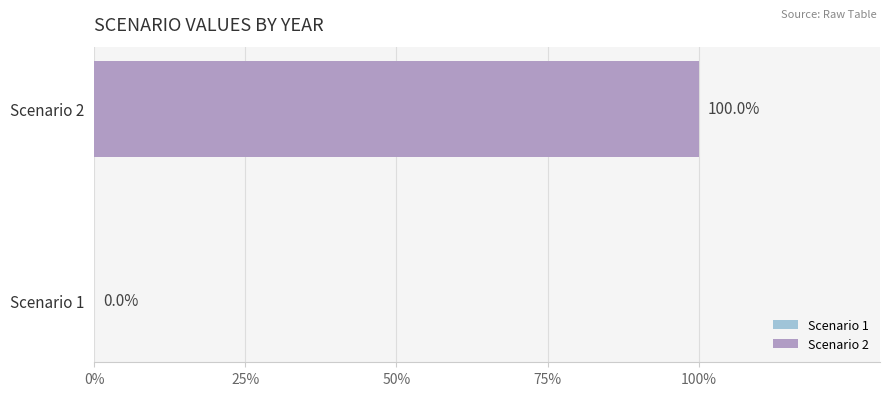

List the labels in order of 2026 value, smallest first.

Scenario 1, Scenario 2